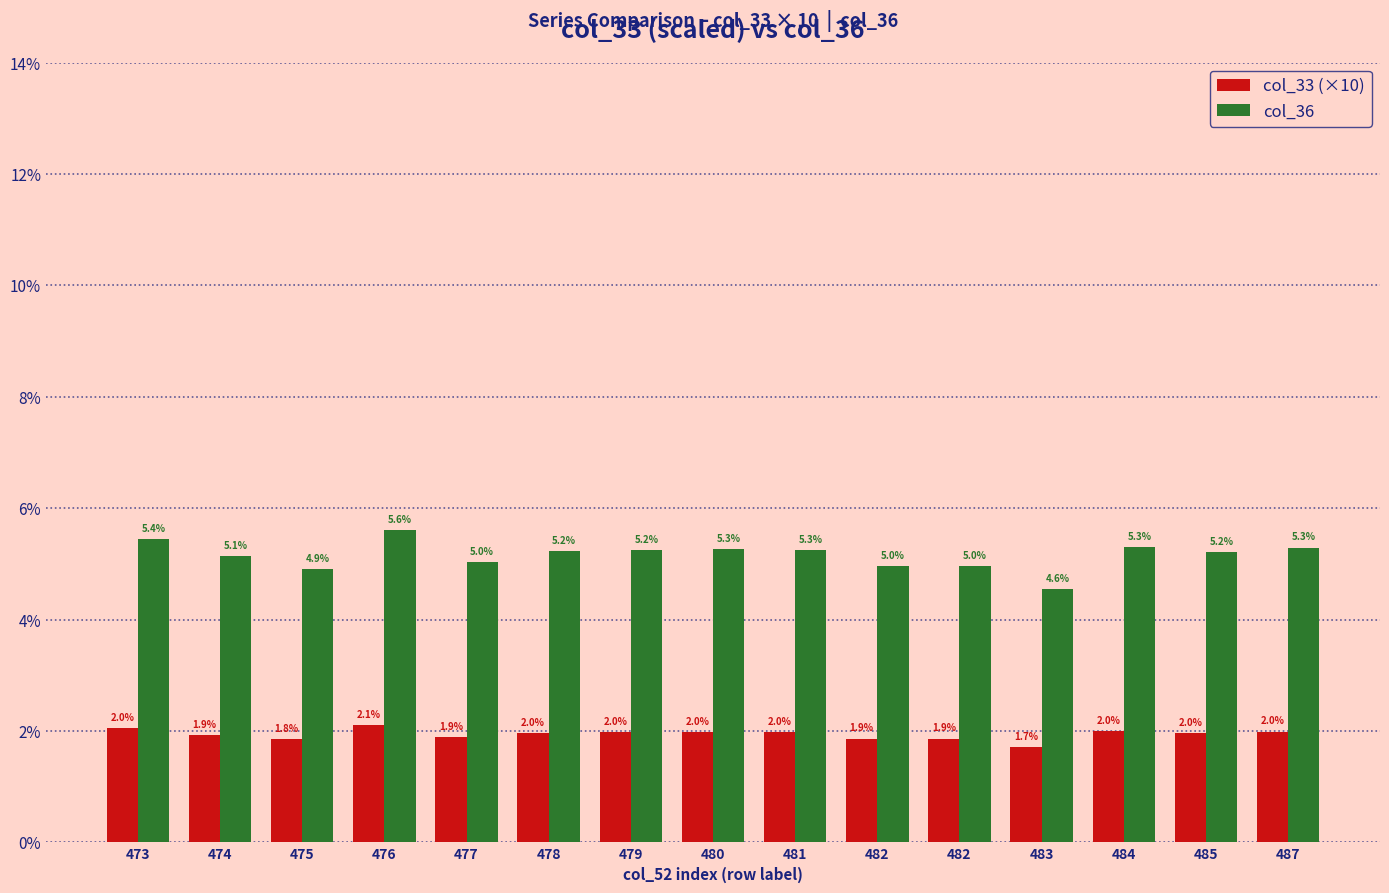

Are the bars horizontal?

No